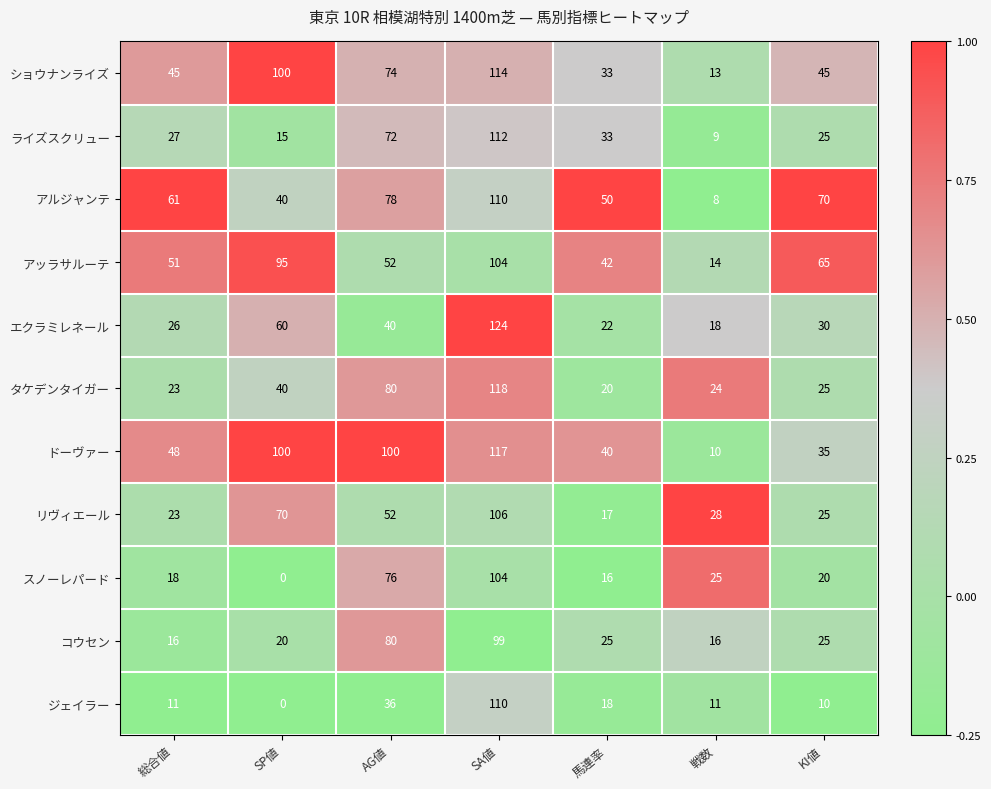

Rank the categories by アルジャンテ value from highest to lowest.

SA値, AG値, KI値, 総合値, 馬連率, SP値, 戦数